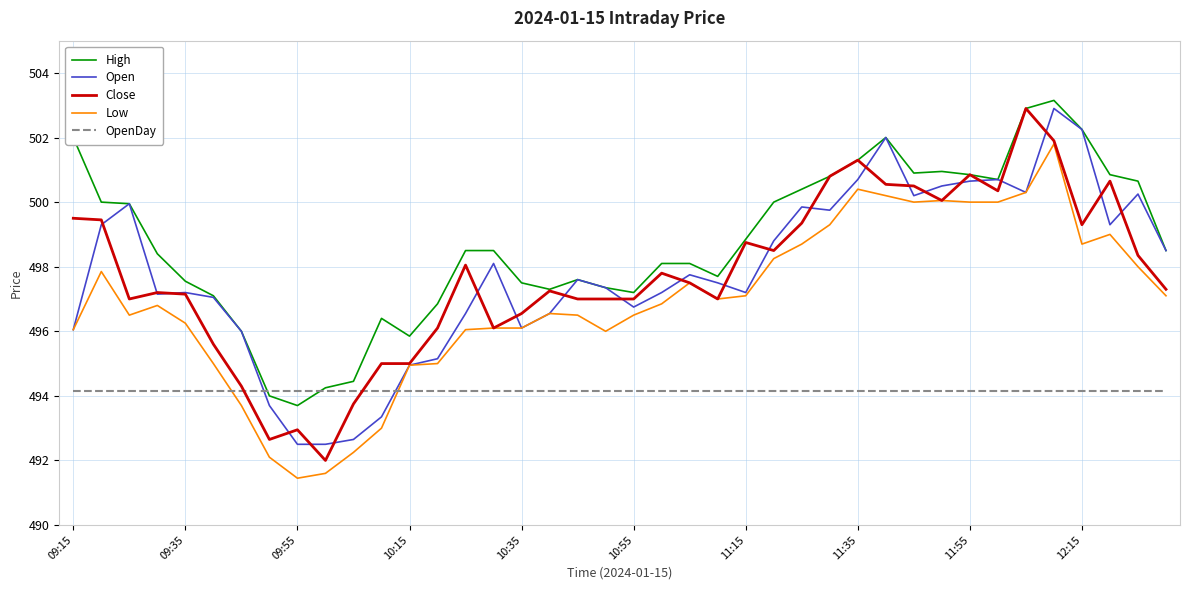

Which series has the largest total across all categories?

High